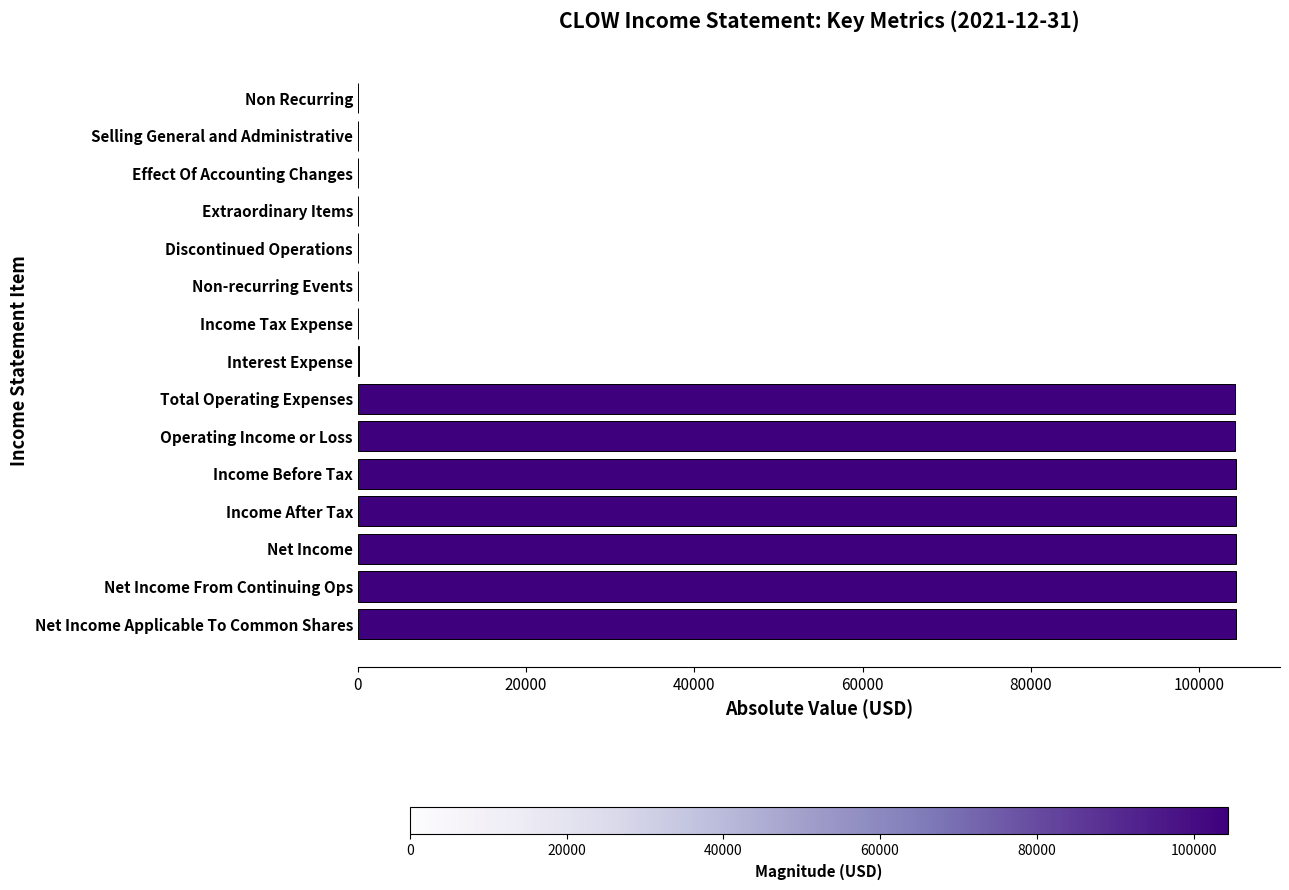

What is the change in value from Income Before Tax to Non-recurring Events?

-104400